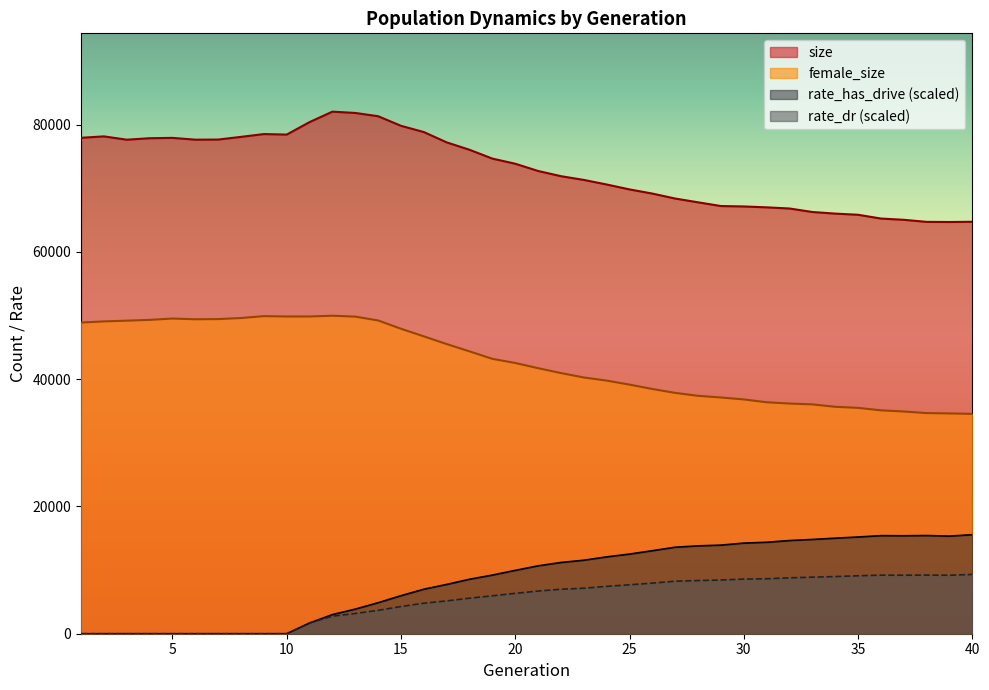

True or false: female_size and size intersect in this chart.

False